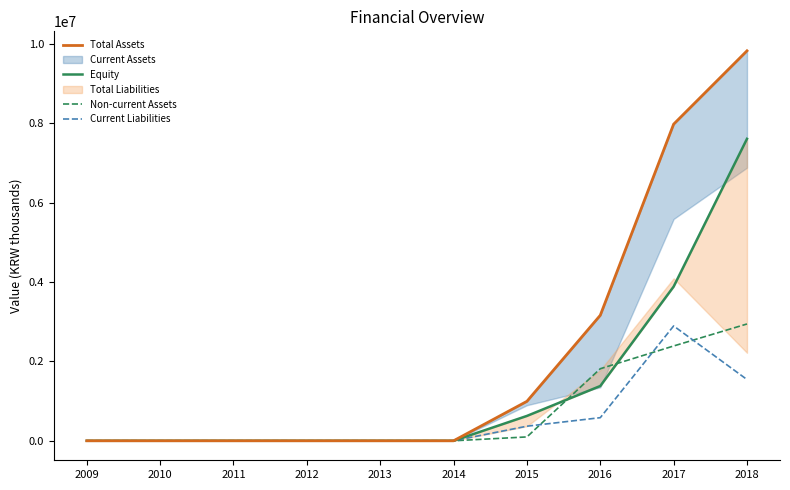

Where is Equity nearest to the value 3805868?

2017